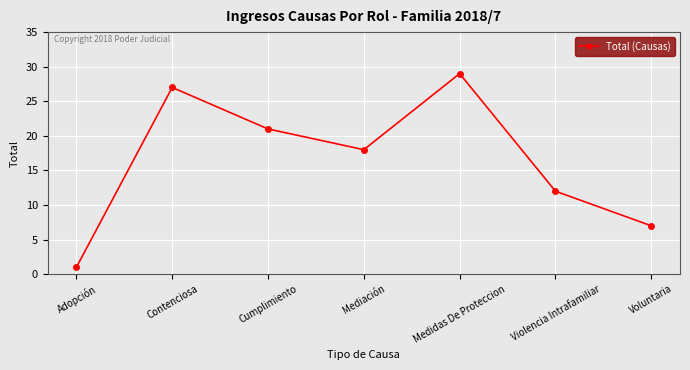

What is the change in value from Cumplimiento to Voluntaria?

-14